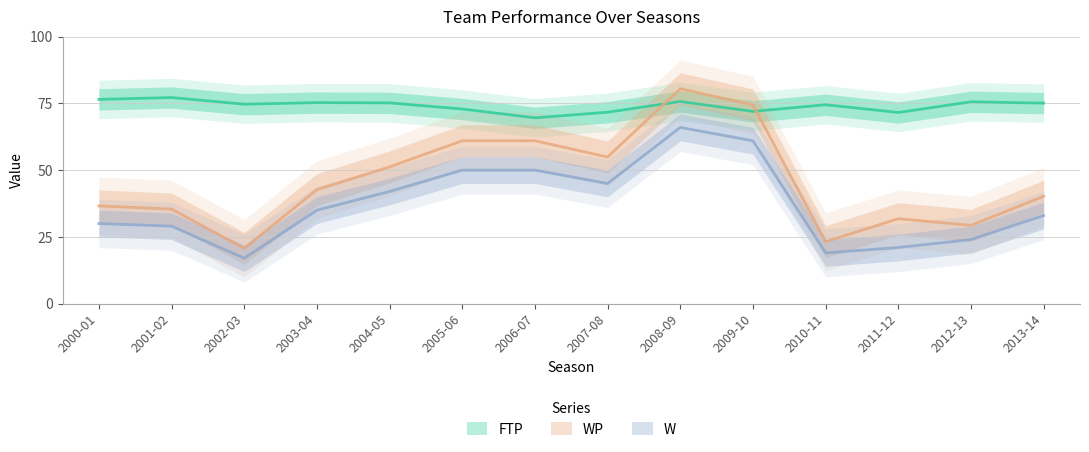

The FTP series shows 38.8 at 2002-03. True or false?

False